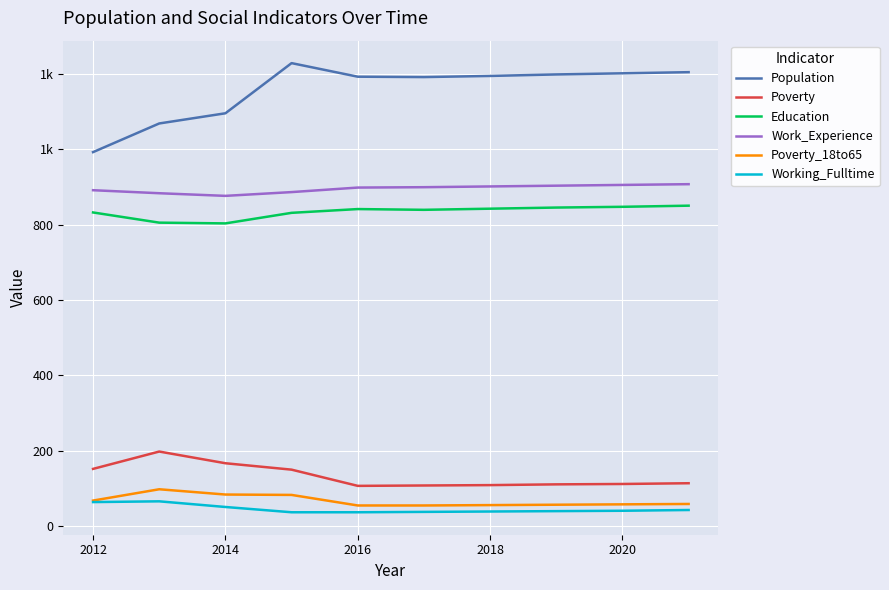

Which series has the largest range (max minus min)?

Population